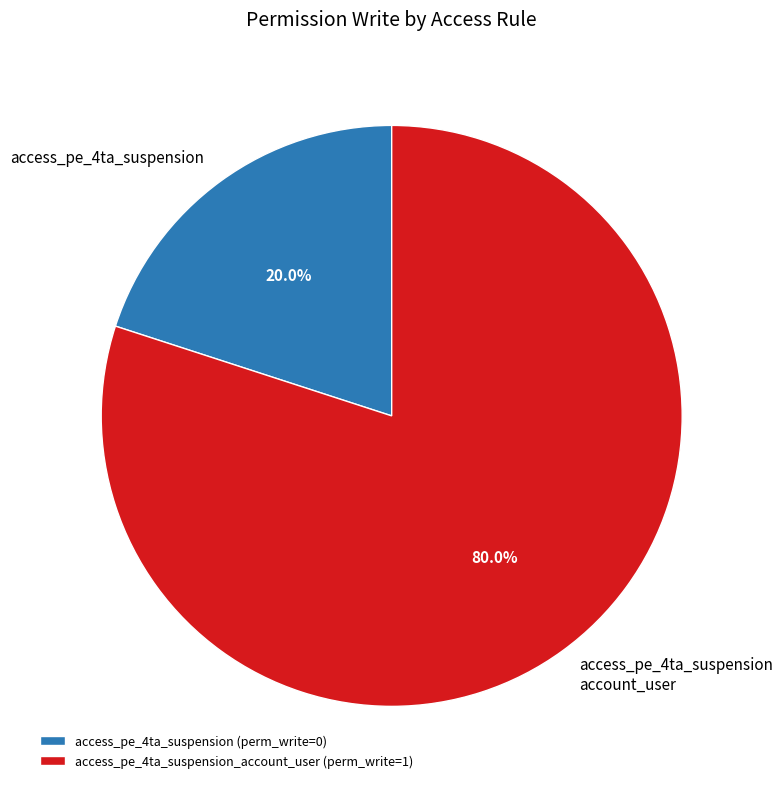

Count the number of slices in the pie.

2